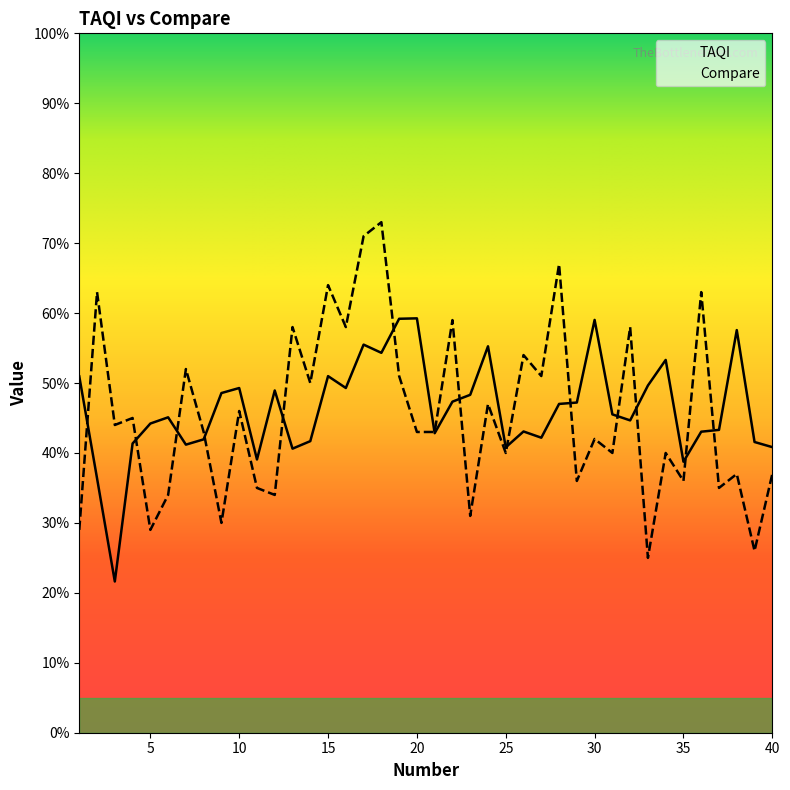

How many times do TAQI and Compare cross each other?

14